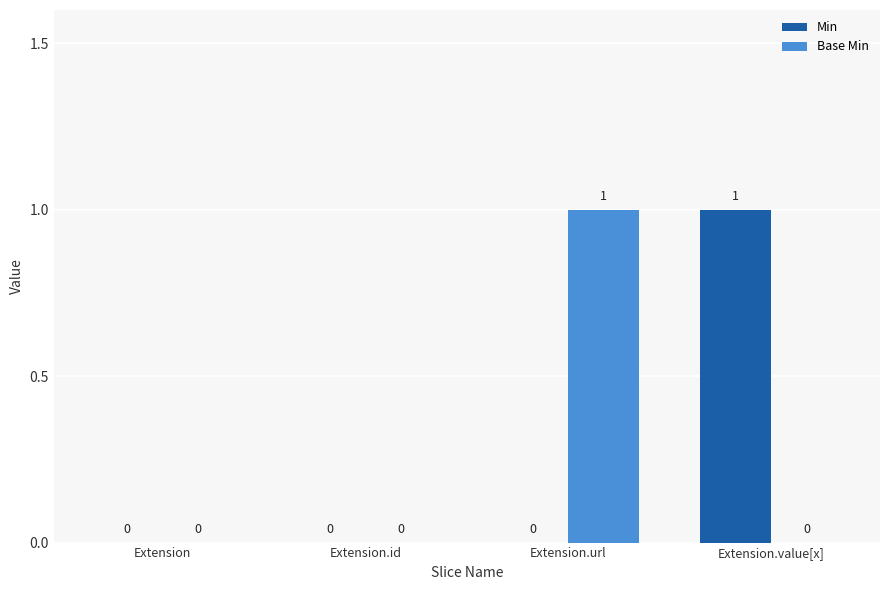

At which label does Base Min reach its peak?

Extension.url